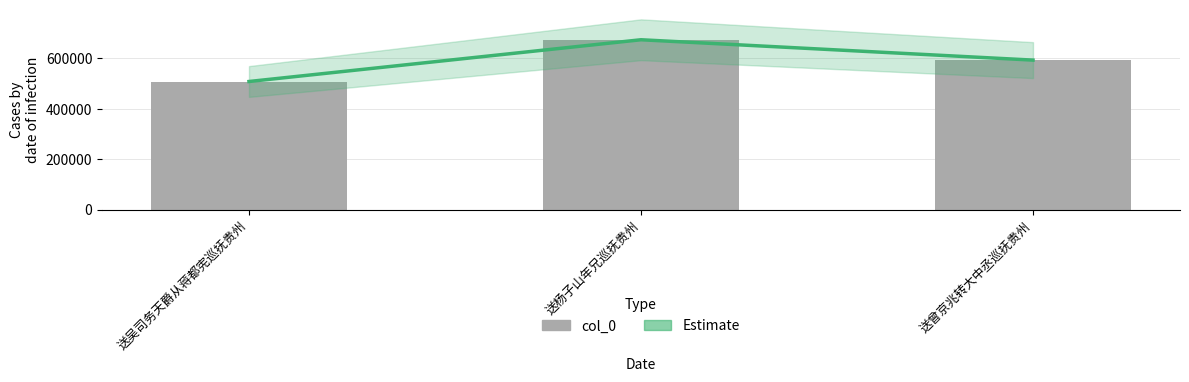

How many series are shown in this chart?

2